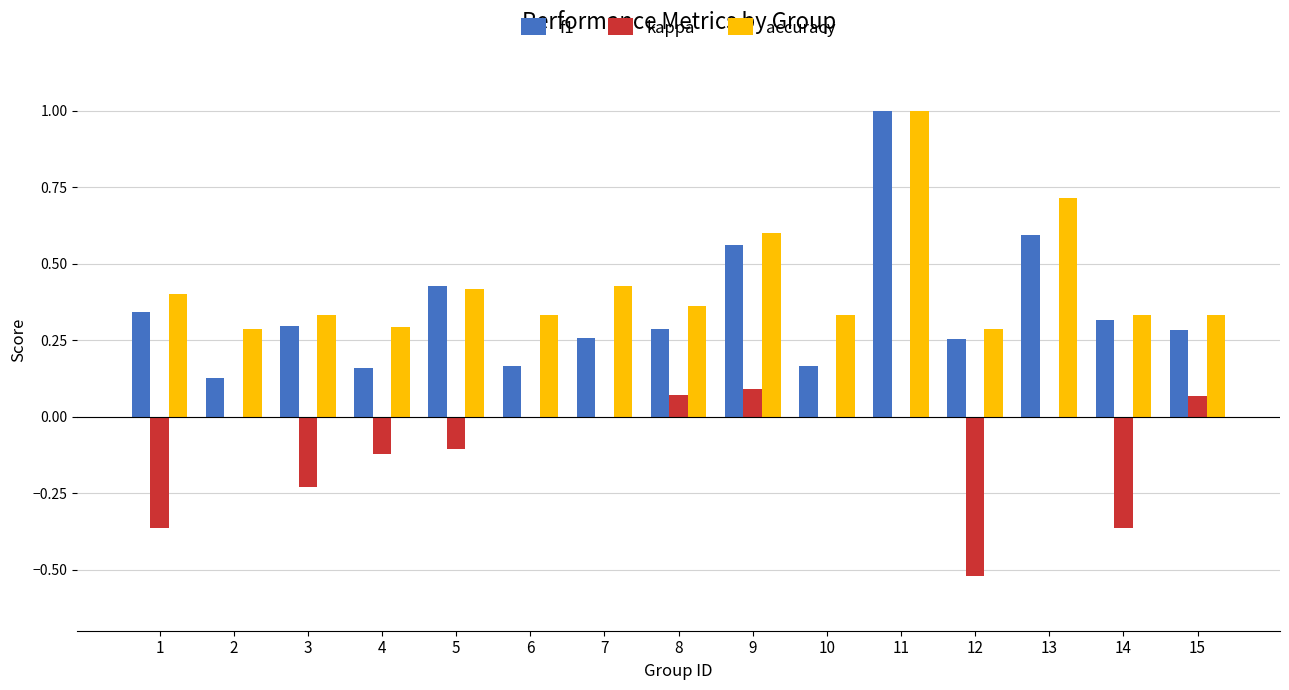

Between 10 and 11, which series saw the biggest shift?

f1